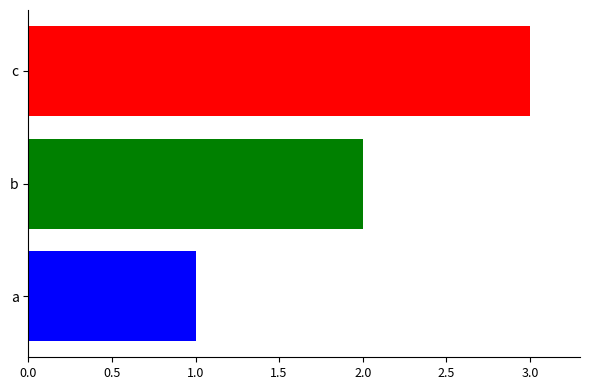

Is it true that the value at b is 1?

False